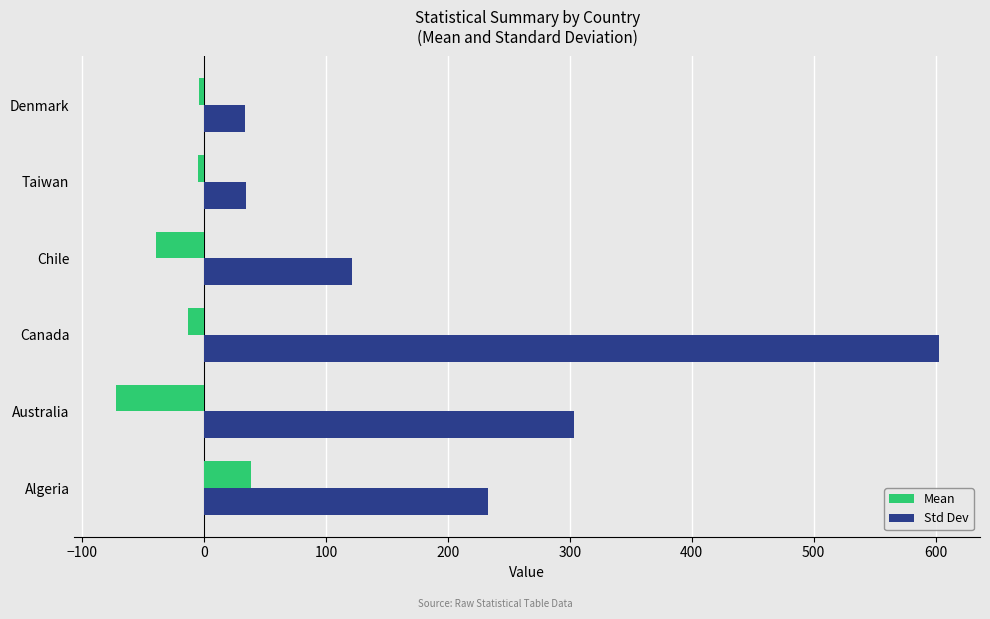

Which series has the largest total across all categories?

Std Dev